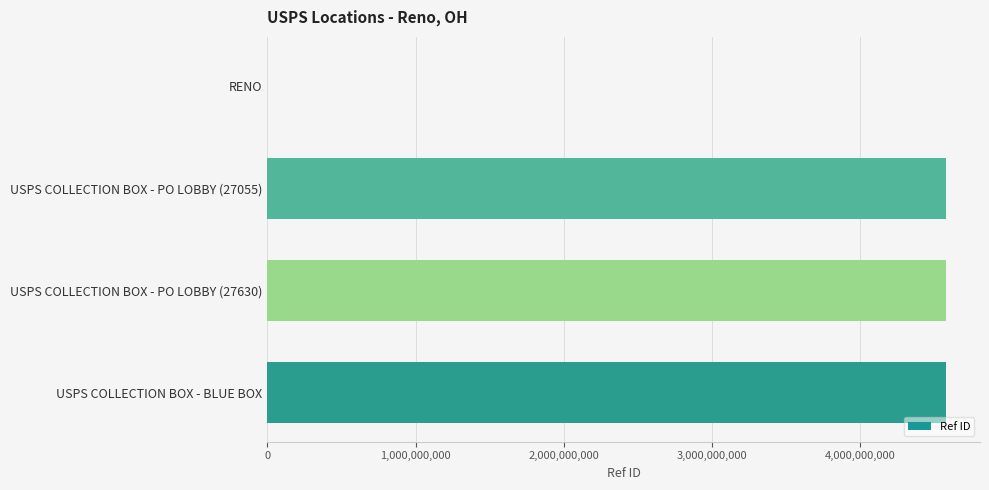

What is the greatest value displayed?

4577300004